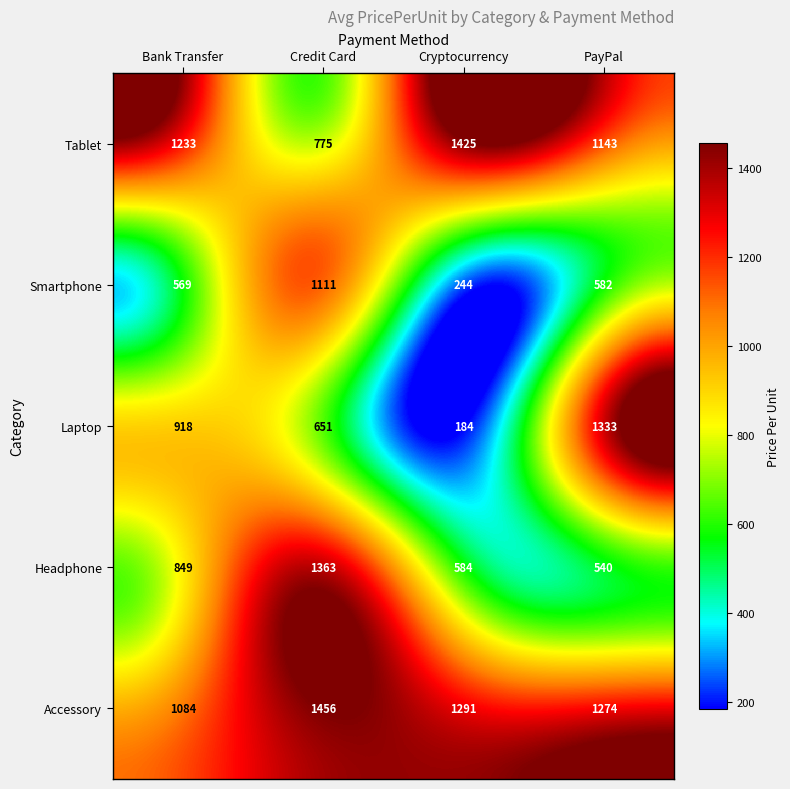

Which series changed the most between Bank Transfer and Credit Card?

Smartphone